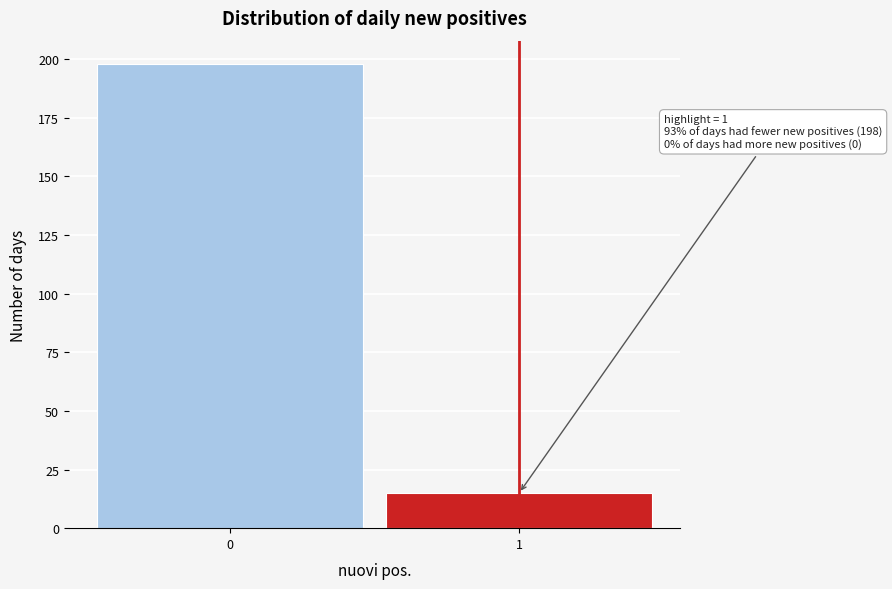

Reading left to right, list all the values displayed in this chart.

0=198	1=15